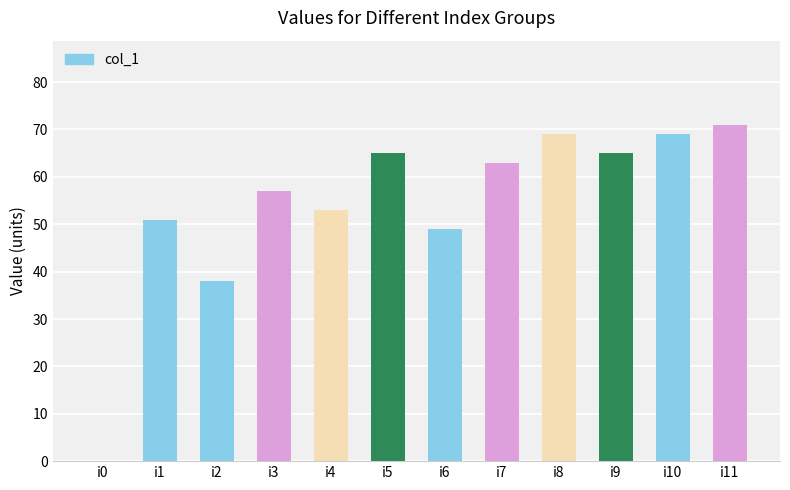

Where does the data first go above 63?

i5